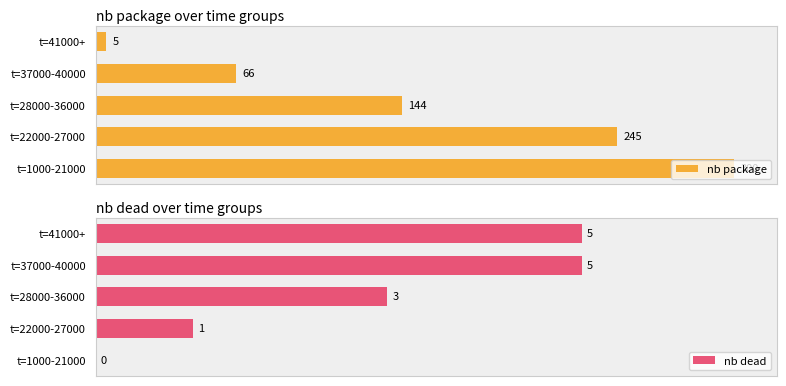

At which label is nb package closest to 152?

t=28000-36000